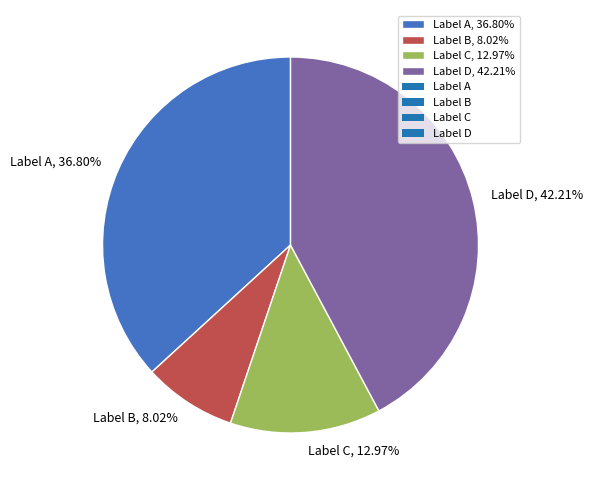

Is there a majority slice in this chart?

No